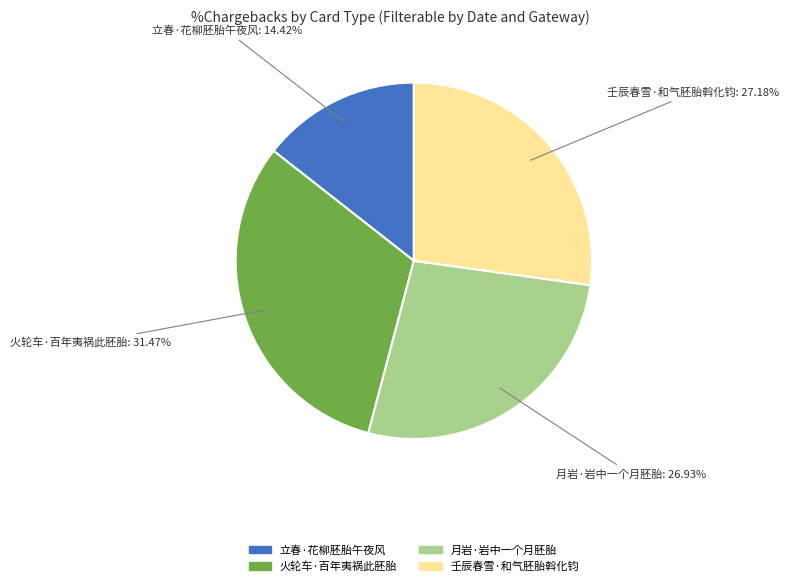

Which slice is the smallest?

立春·花柳胚胎午夜风